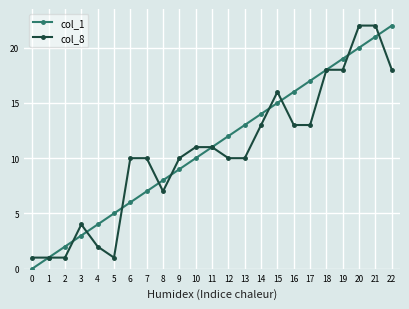

What is the difference between the highest and lowest values at 13?

3